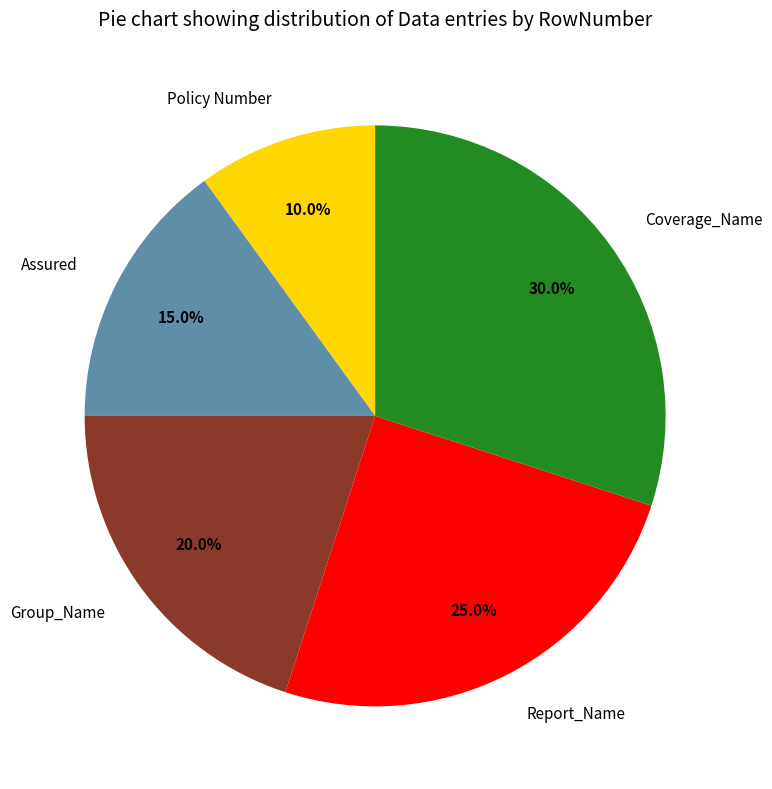

What percentage is the Coverage_Name slice, to the nearest percent?

30%